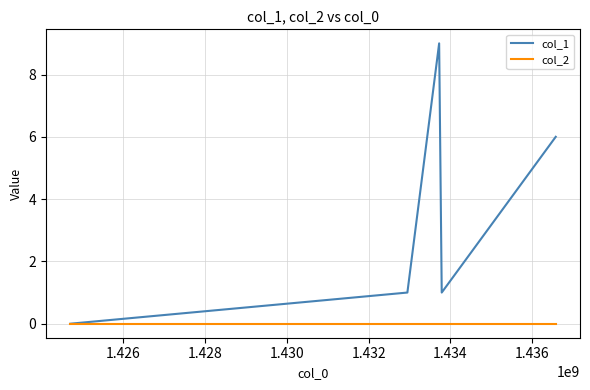

Which series has the widest spread of values?

col_1